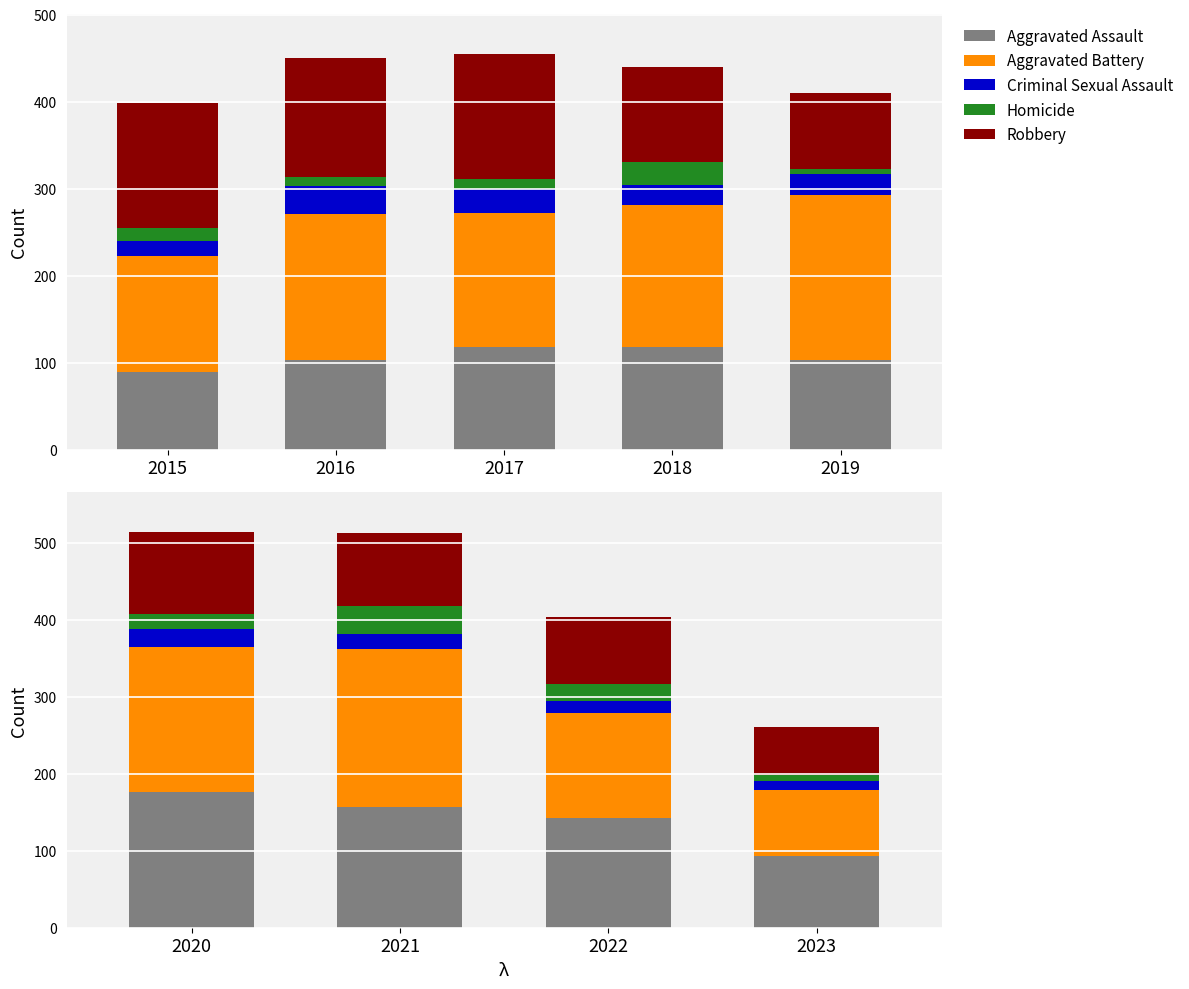

What is the average value of the Aggravated Battery series?

154